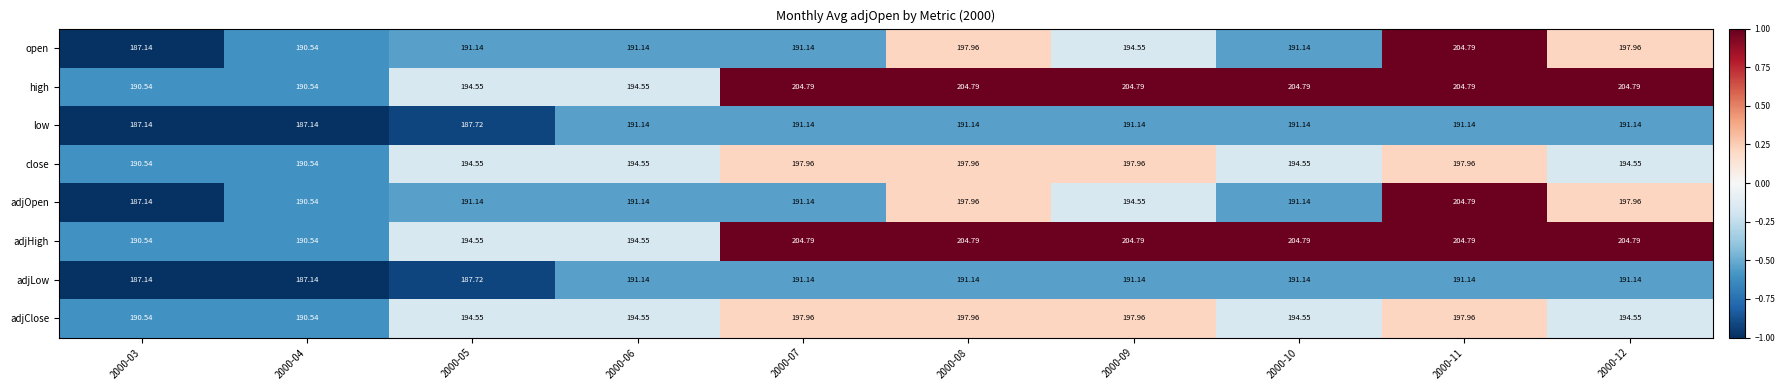

Is the value of close at 2000-10 greater than the value of adjHigh at 2000-07?

No